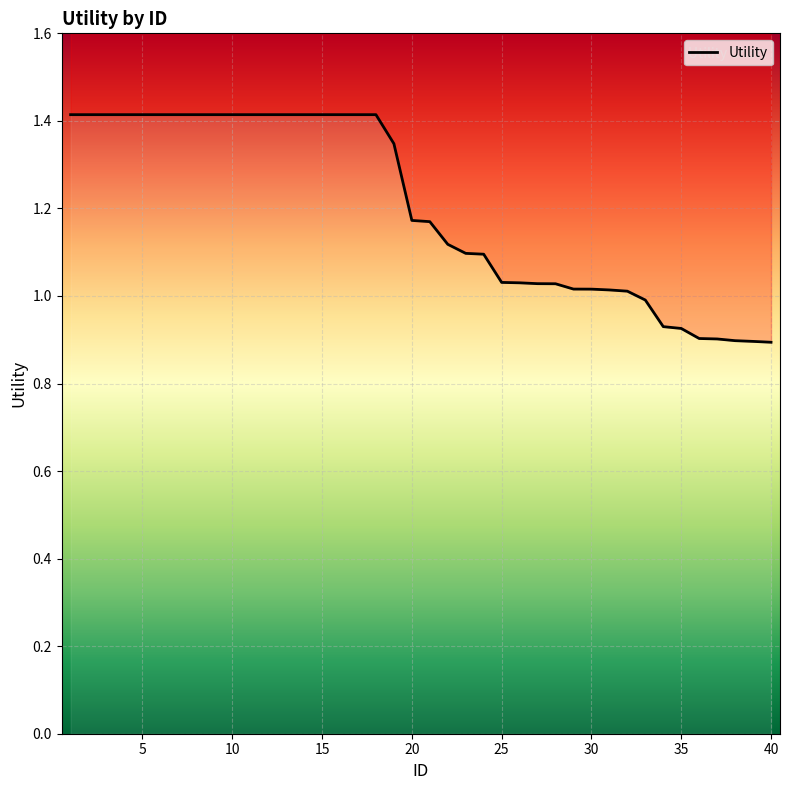

What is the minimum value shown in the chart?

0.9